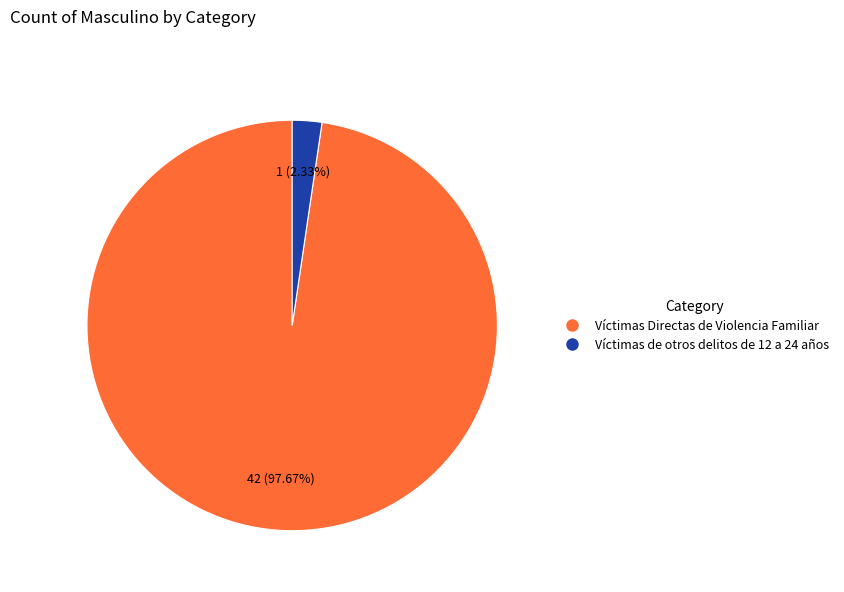

Combined, what portion of the pie is Víctimas Directas de Violencia Familiar and Víctimas de otros delitos de 12 a 24 años?

100.0%